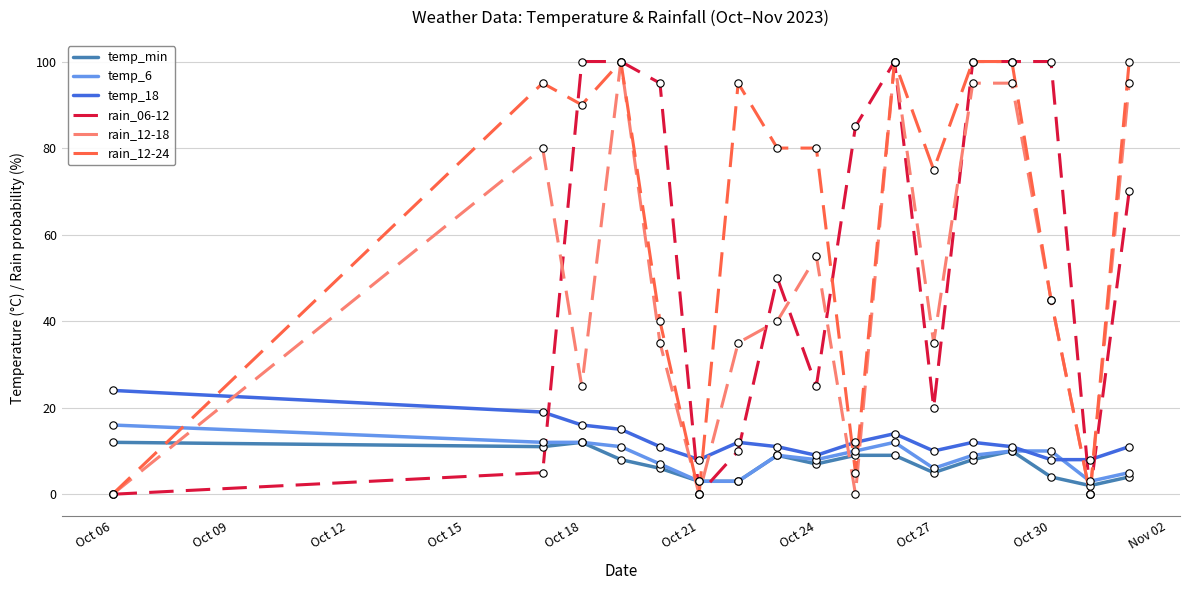

Which series has the largest total across all categories?

rain_12-24